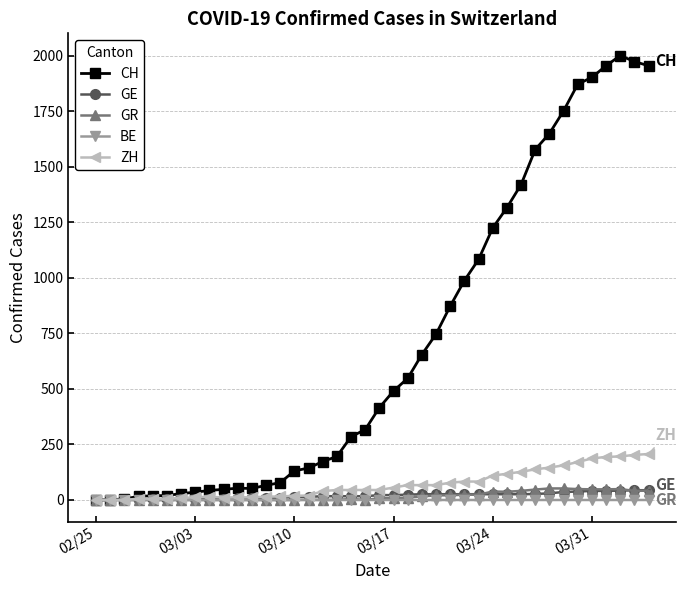

Which series has the largest total across all categories?

CH